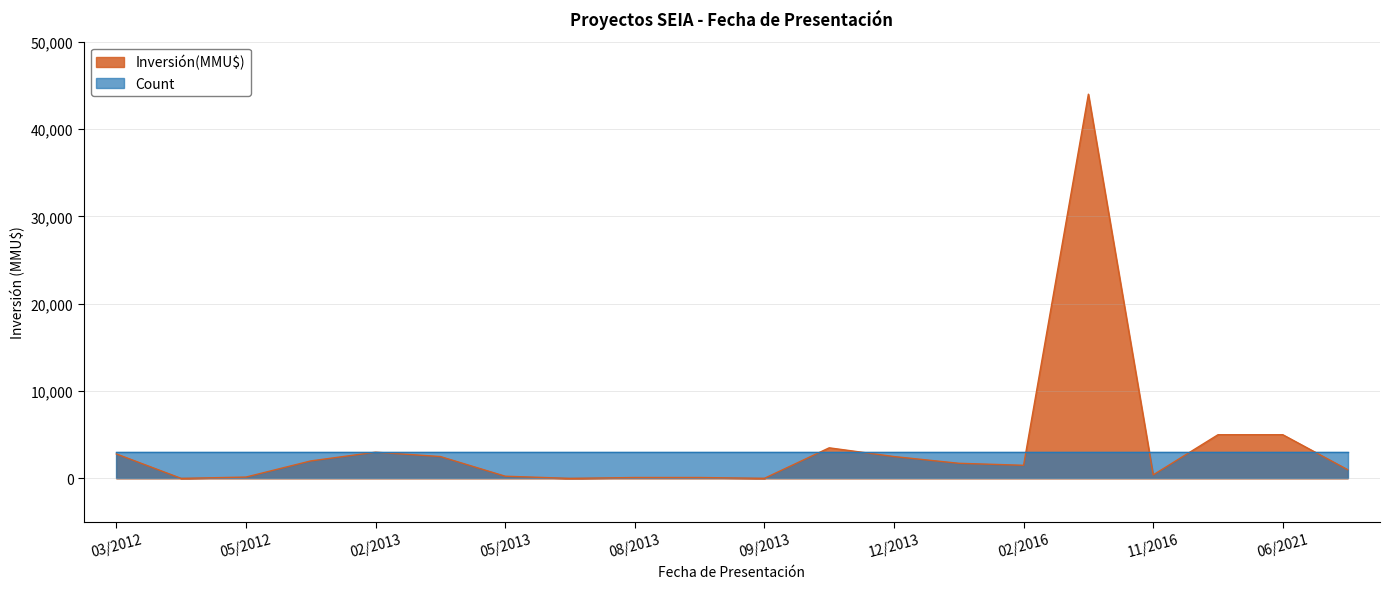

What is the greatest value displayed?

44000